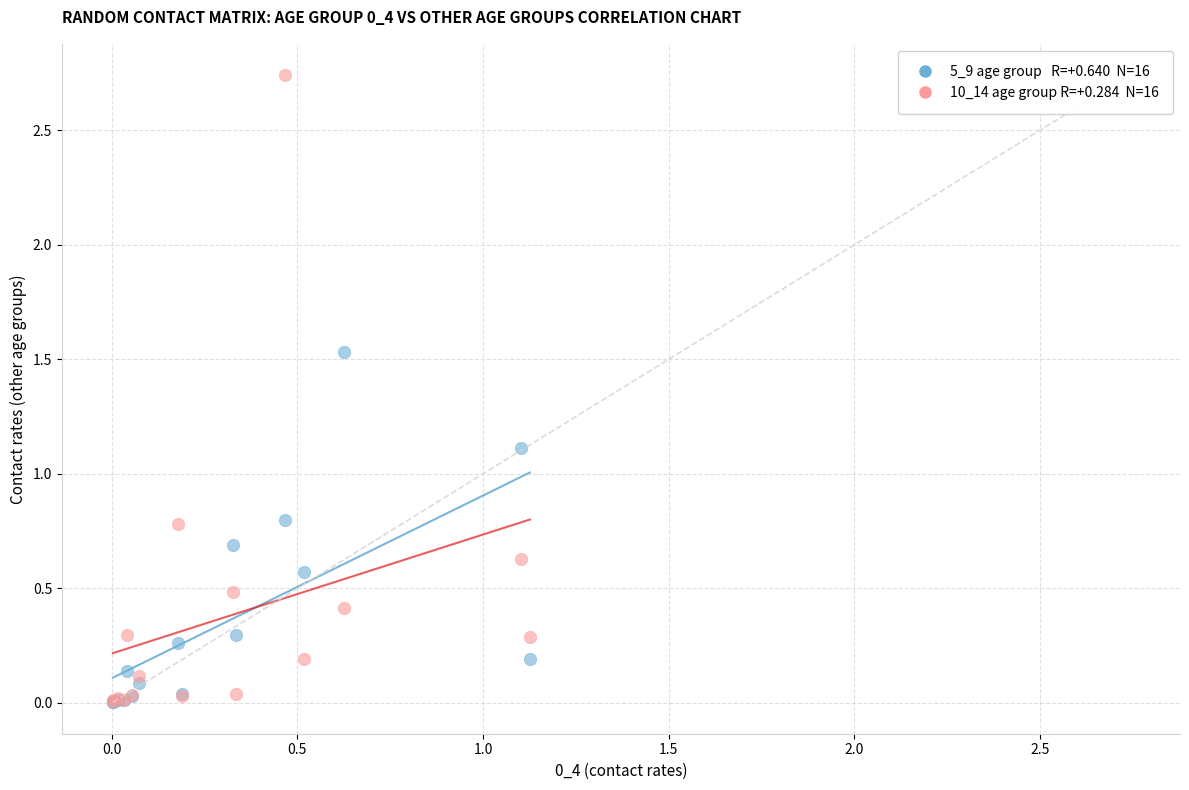

Across all series, what Y value is closest to 1?

1.1